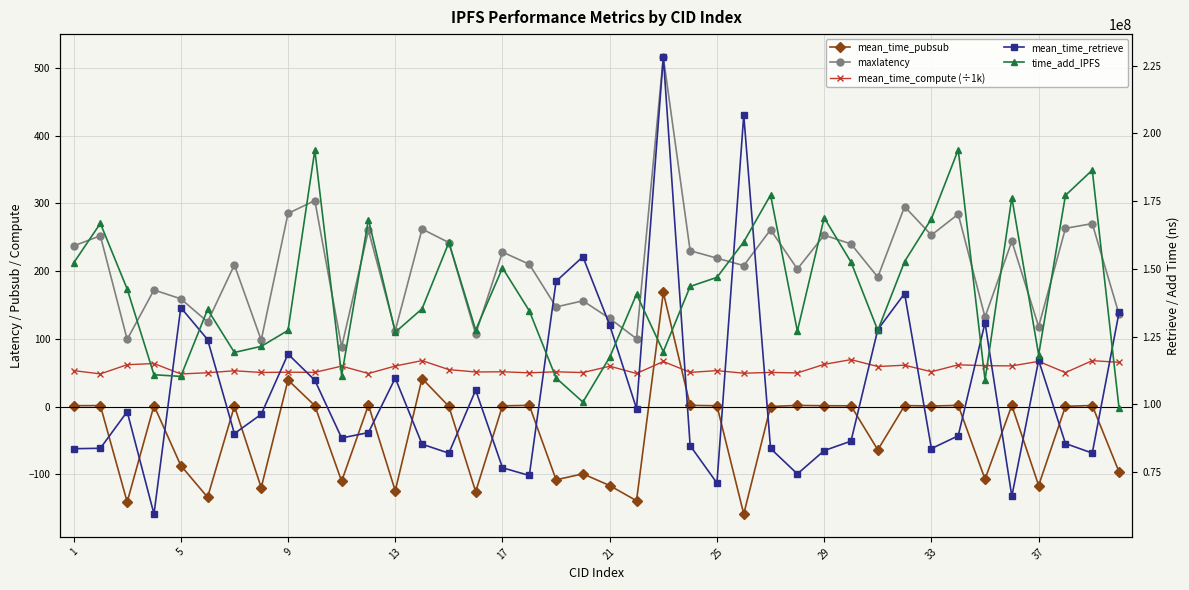

What are all the series names shown in the legend?

mean_time_pubsub, maxlatency, mean_time_compute (÷1k), mean_time_retrieve, time_add_IPFS